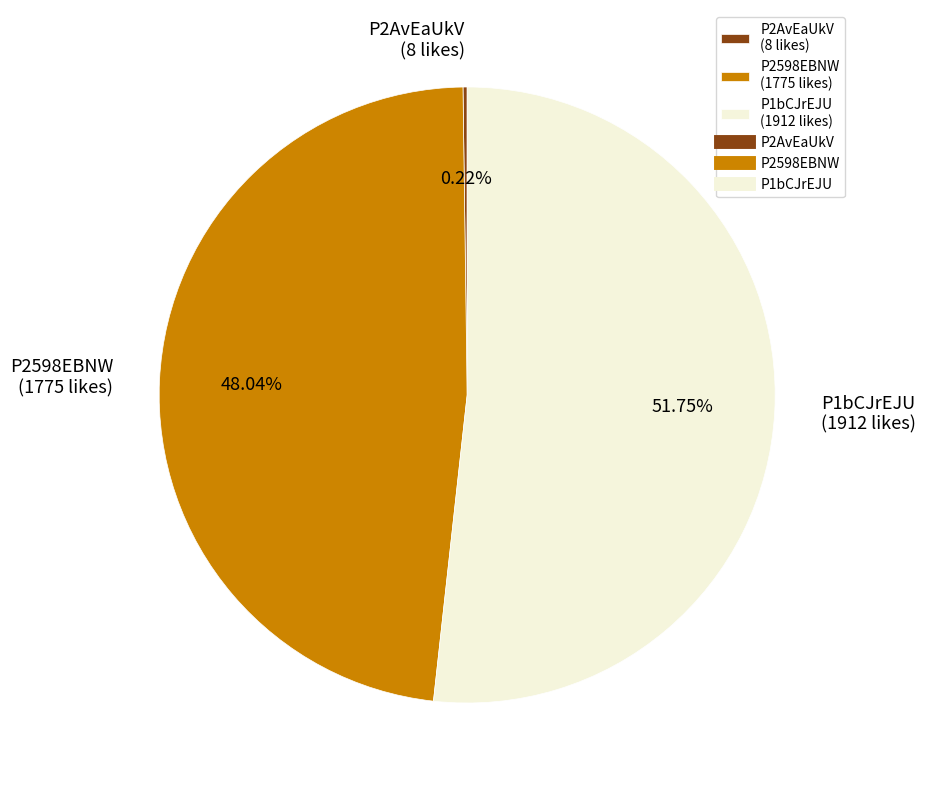

Approximately how many times larger is the value at P1bCJrEJU (1912 likes) compared to P2598EBNW (1775 likes)?

1.1